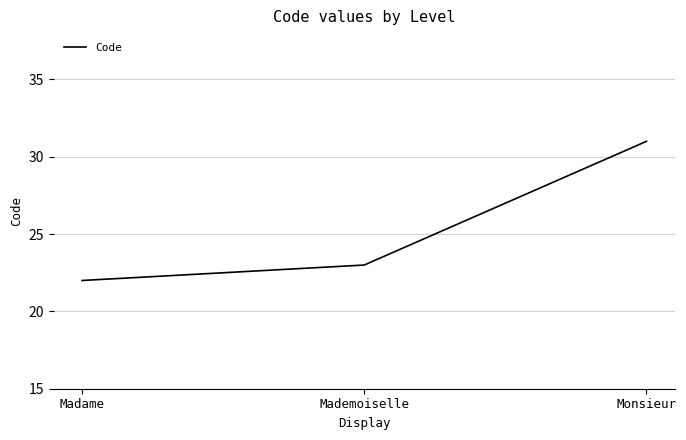

How many series are shown in this chart?

1